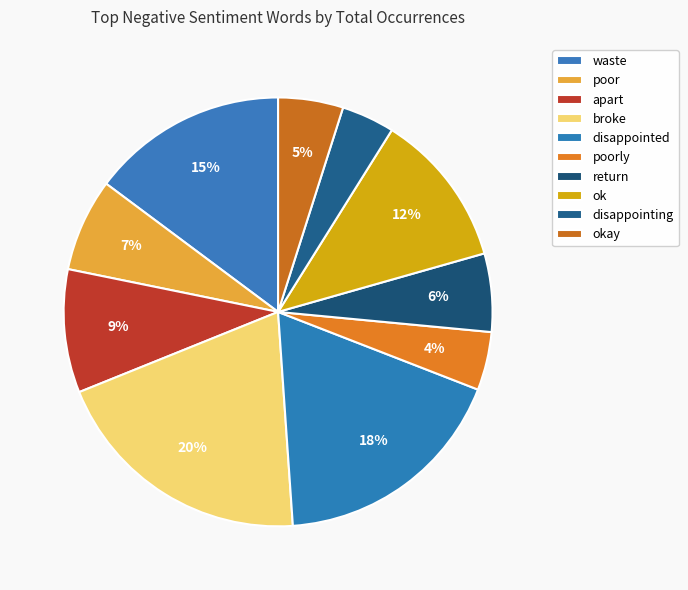

How many segments does this pie chart have?

10